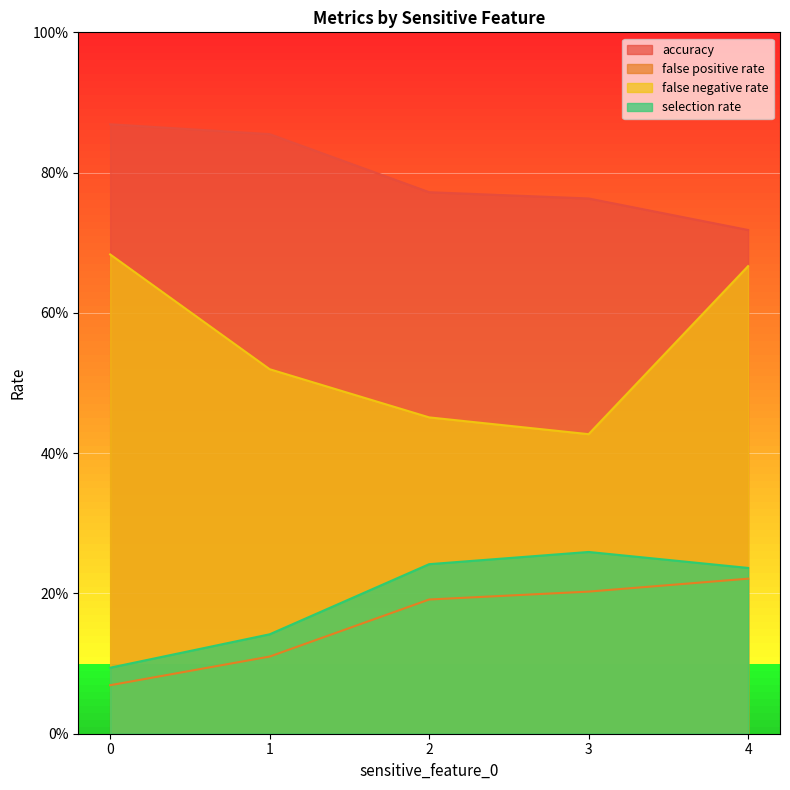

True or false: selection rate has more than 2 interior local peaks.

False